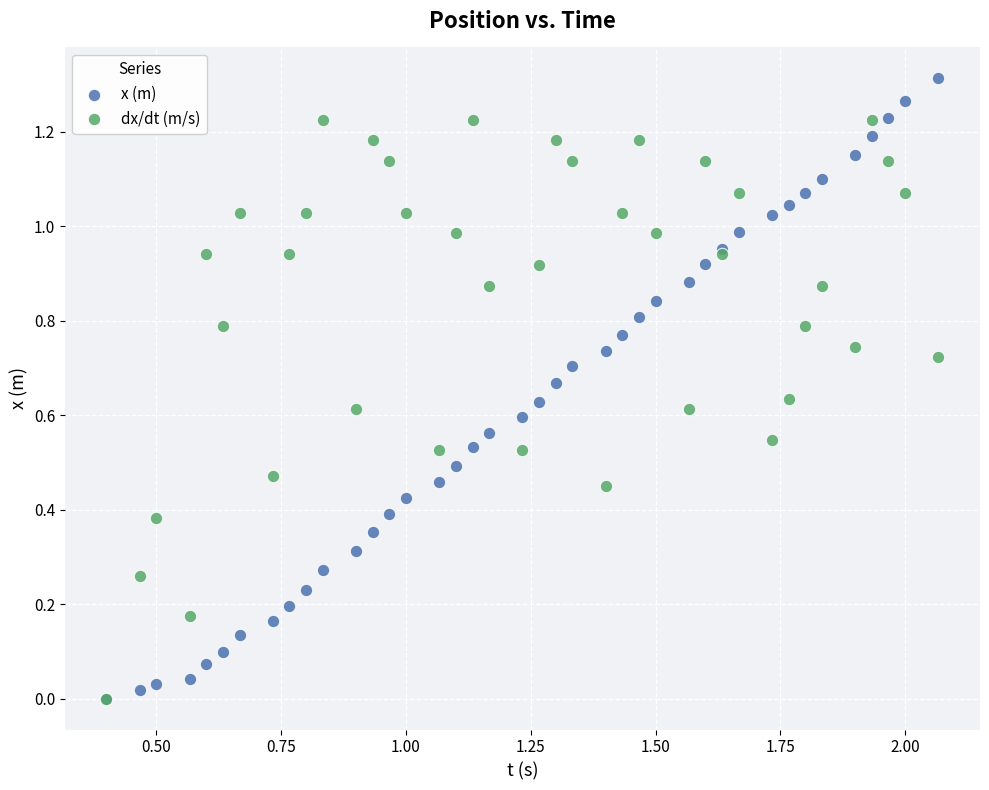

What are all the series names shown in the legend?

x (m), dx/dt (m/s)